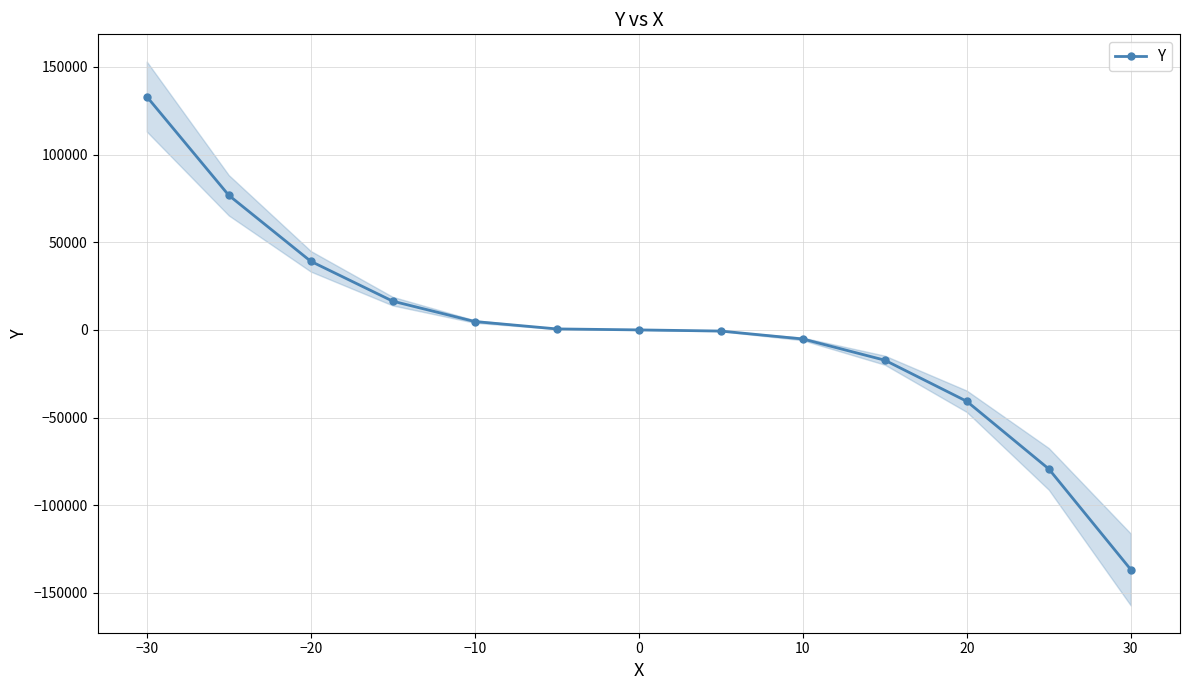

The value of Y at 30 is -202858. True or false?

False